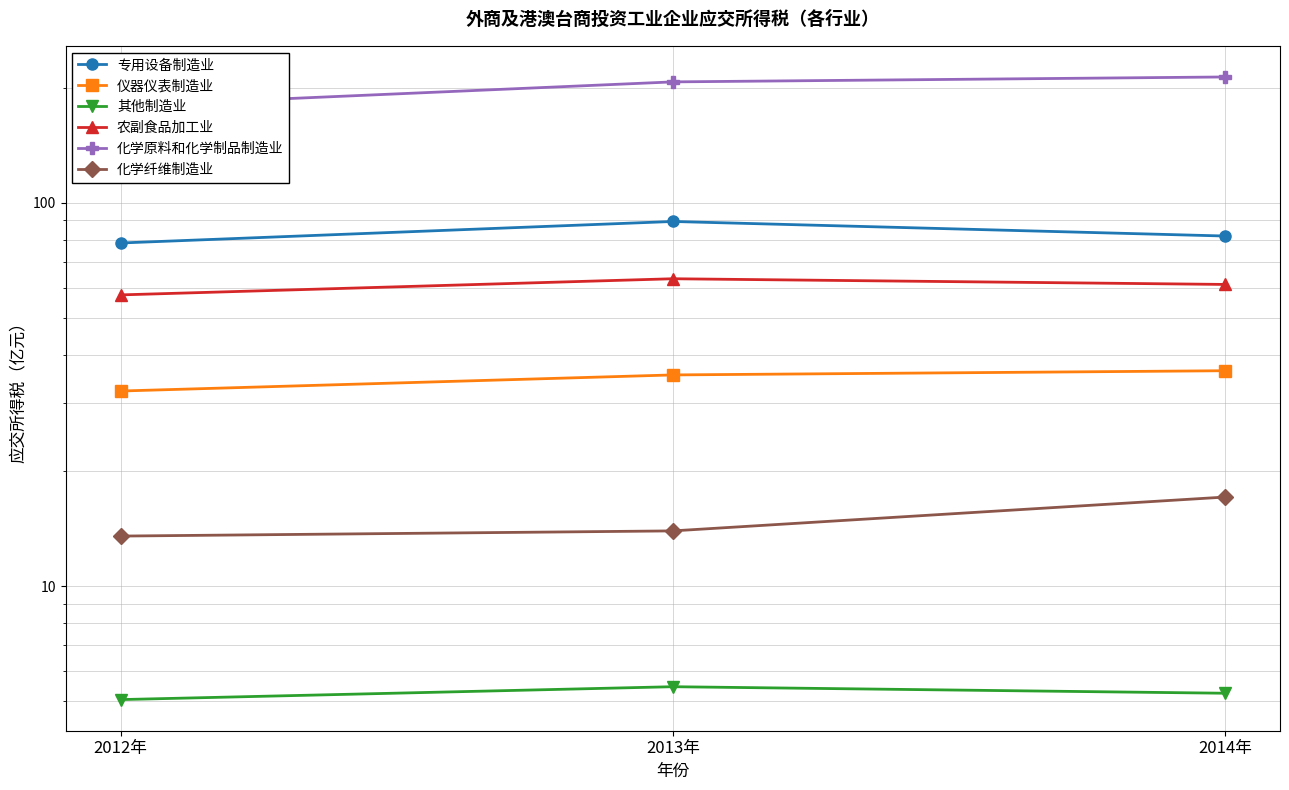

What is the label of the 2nd point from the right?

2013年